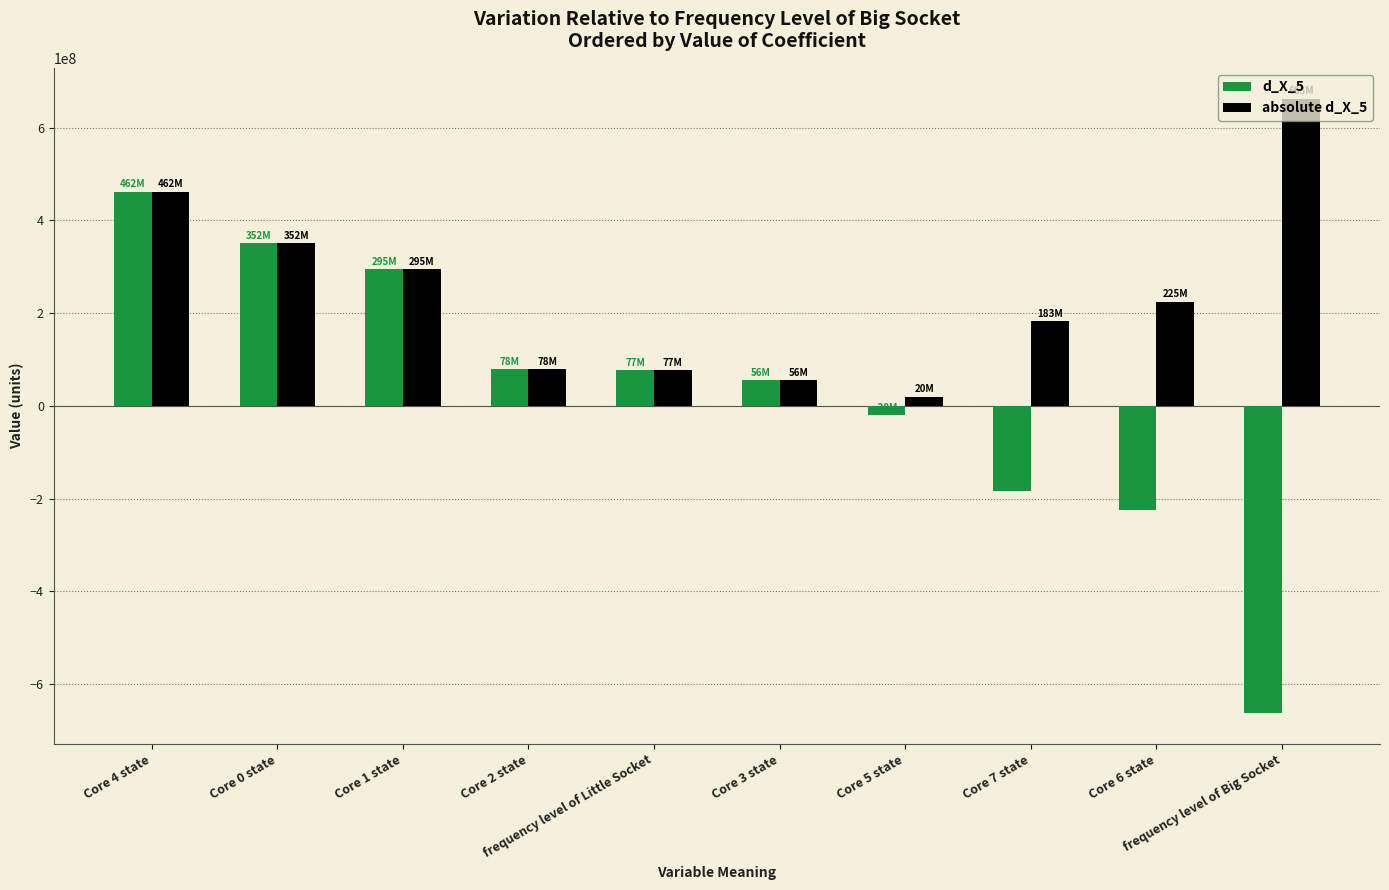

Which series has the largest total across all categories?

absolute d_X_5